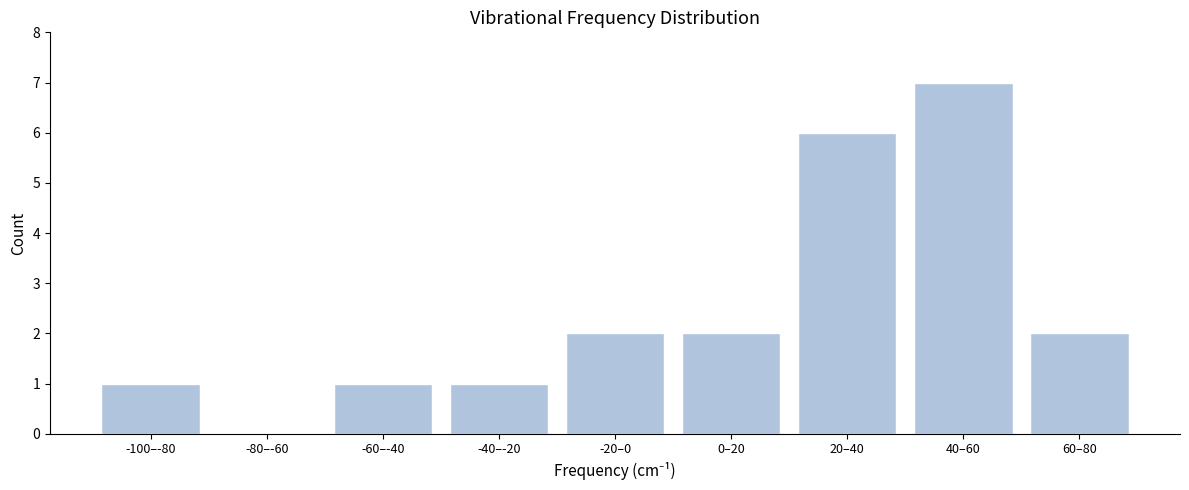

Reading left to right, extract all data points from this chart.

-100–-80=1	-80–-60=0	-60–-40=1	-40–-20=1	-20–0=2	0–20=2	20–40=6	40–60=7	60–80=2